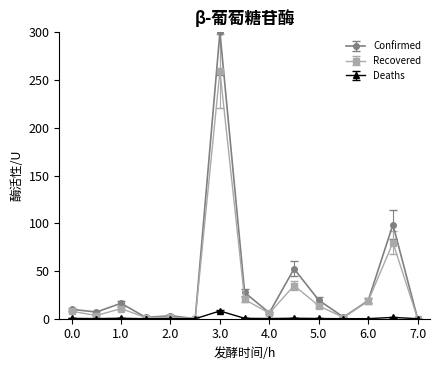

True or false: Recovered has more than 0 points higher than both neighbors.

True